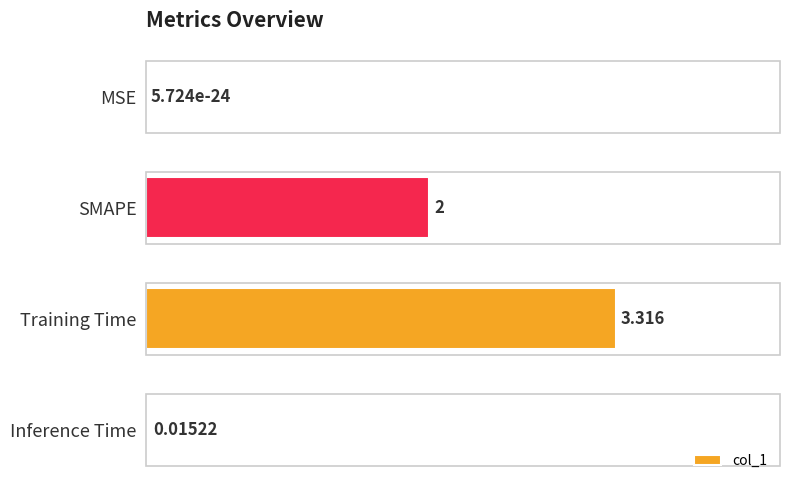

Between Training Time and Inference Time, which is larger?

Training Time